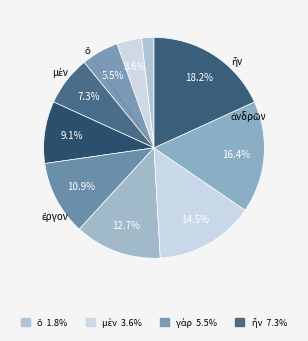

Count the number of slices in the pie.

10